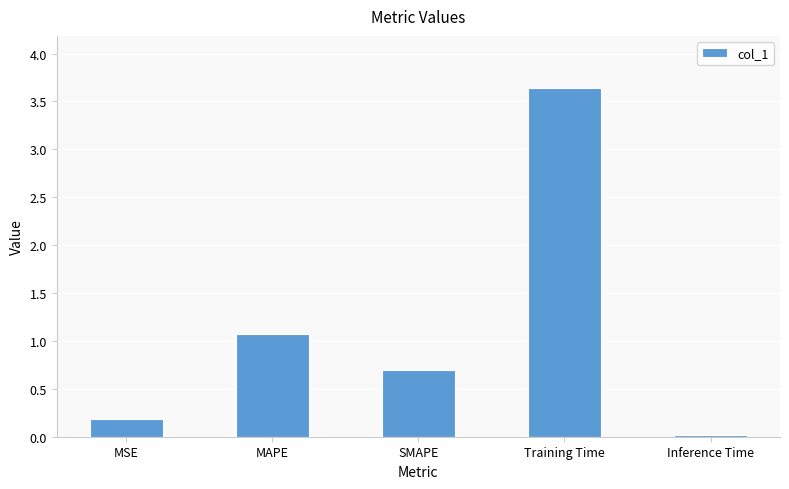

Which category has the lowest value across all series?

Inference Time